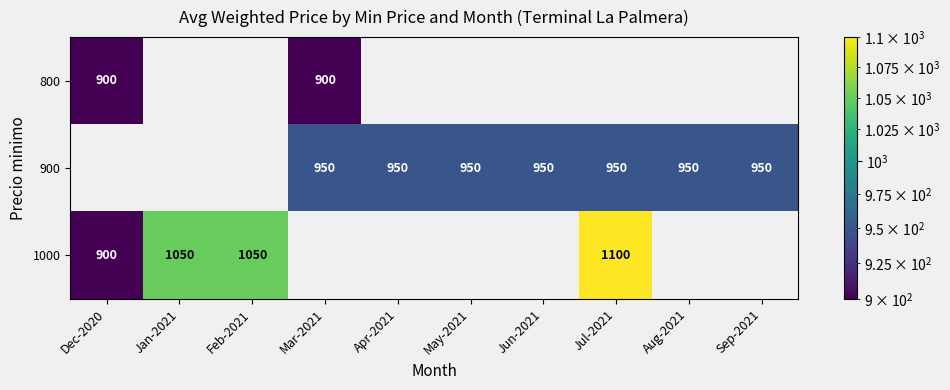

The 1000 series shows 1050 at Feb-2021. True or false?

True